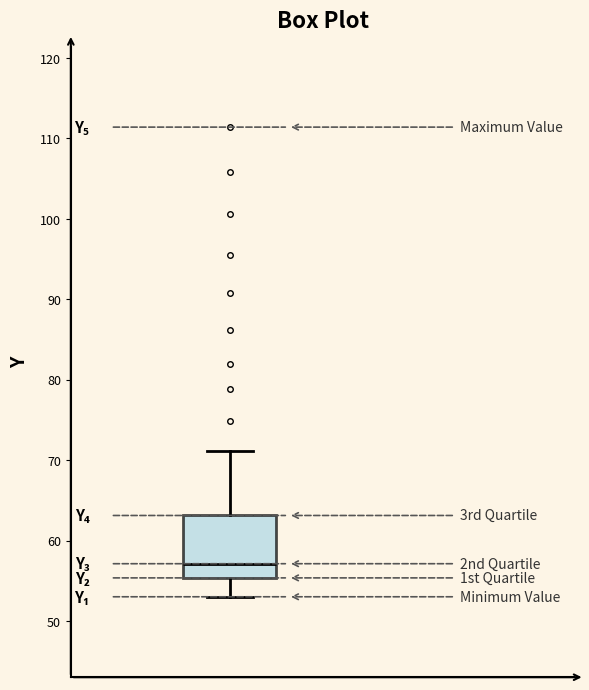

Where does the lower whisker of the box end on the y-axis? The values are not printed on the chart, so give them approximately, as read against the axis.

53